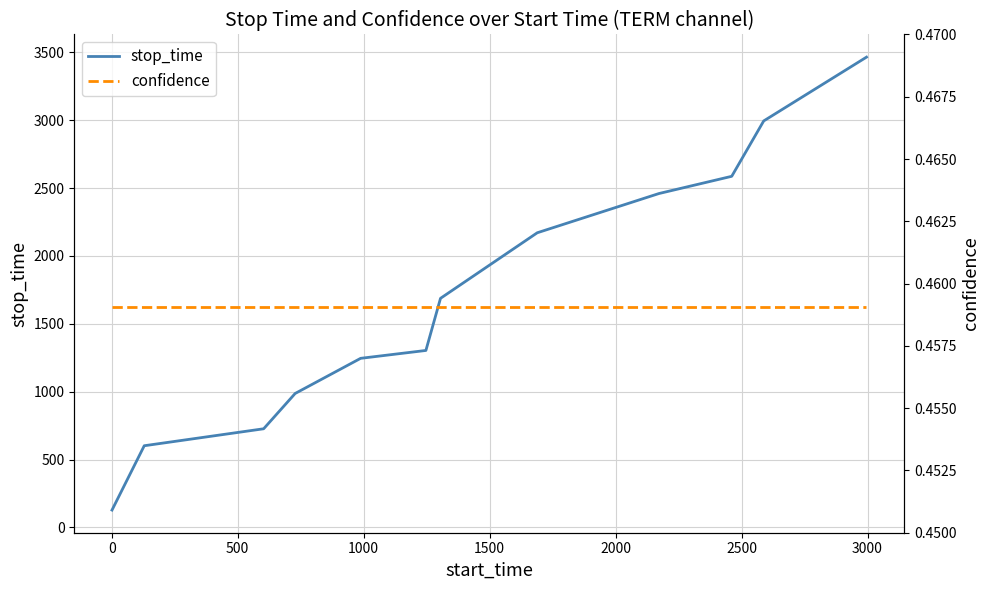

Rank the series by their average value, from lowest to highest.

confidence, stop_time